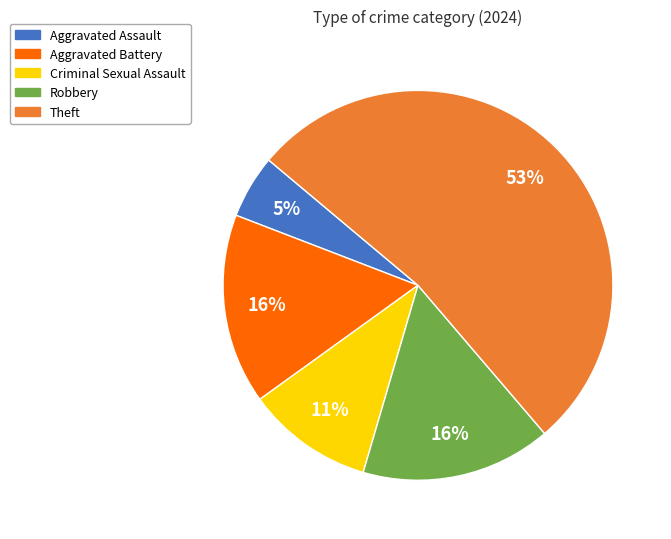

Between Criminal Sexual Assault and Aggravated Assault, which is larger?

Criminal Sexual Assault